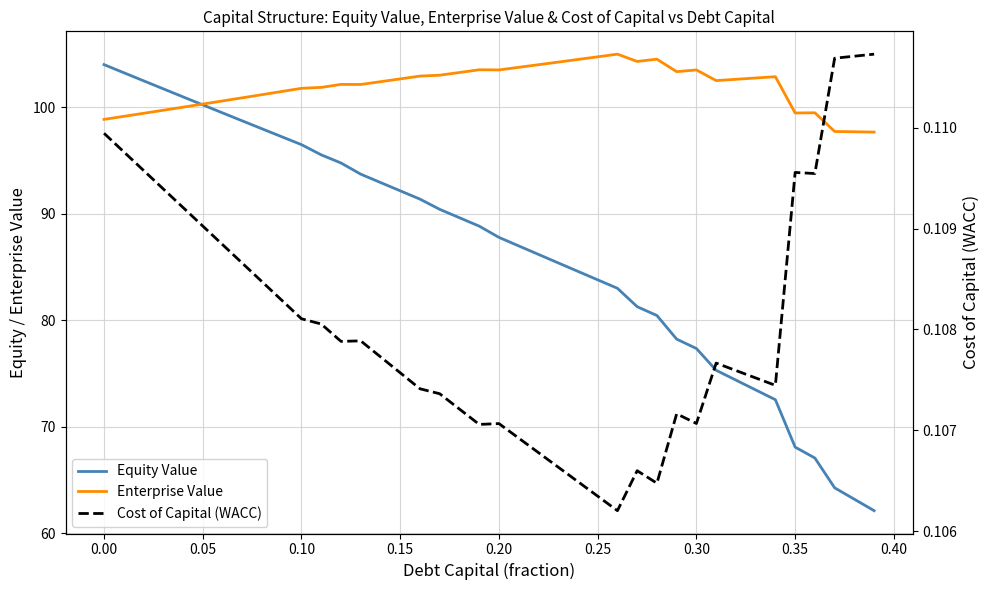

Which has a higher value, 25 or 0.30?

0.30